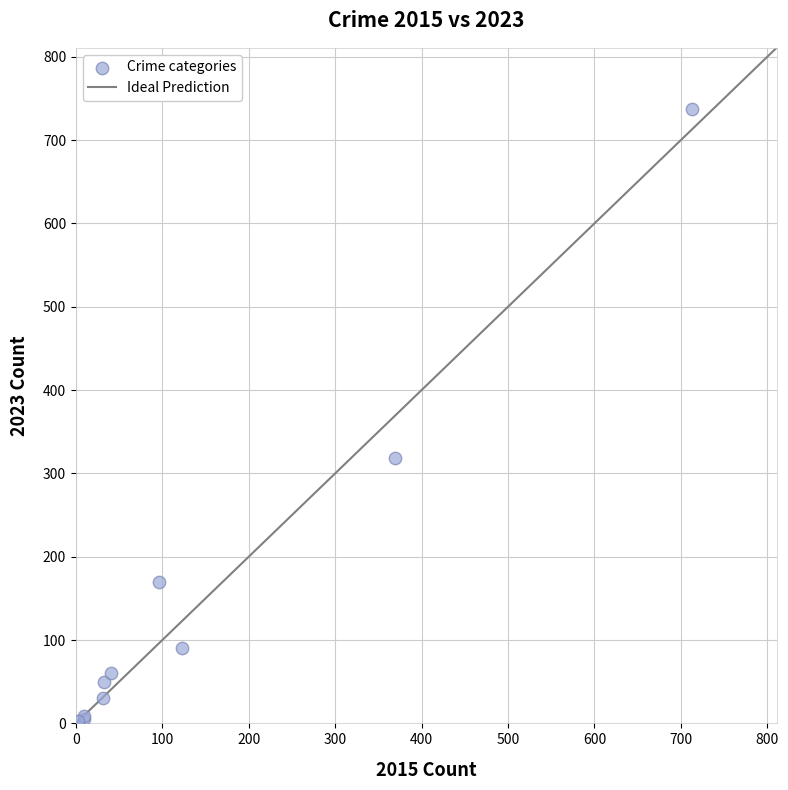

What Y value in the scatter plot is closest to 370?

318